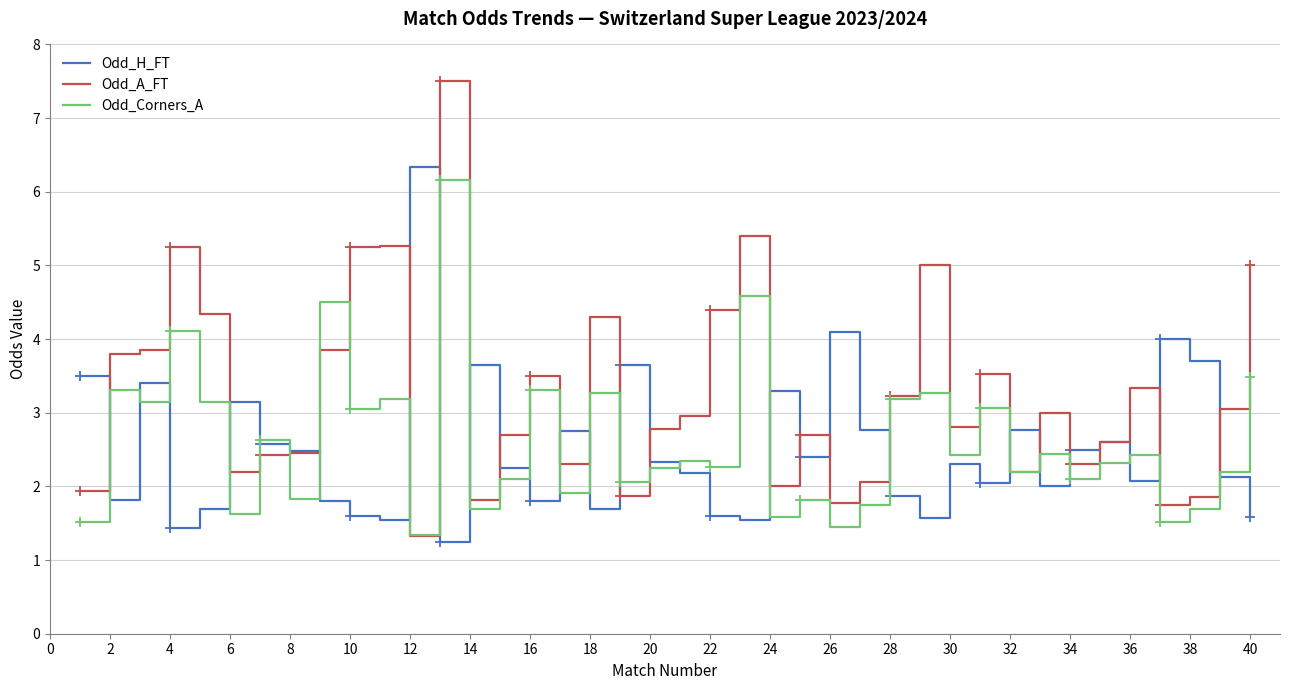

How many categories are shown in the chart?

40